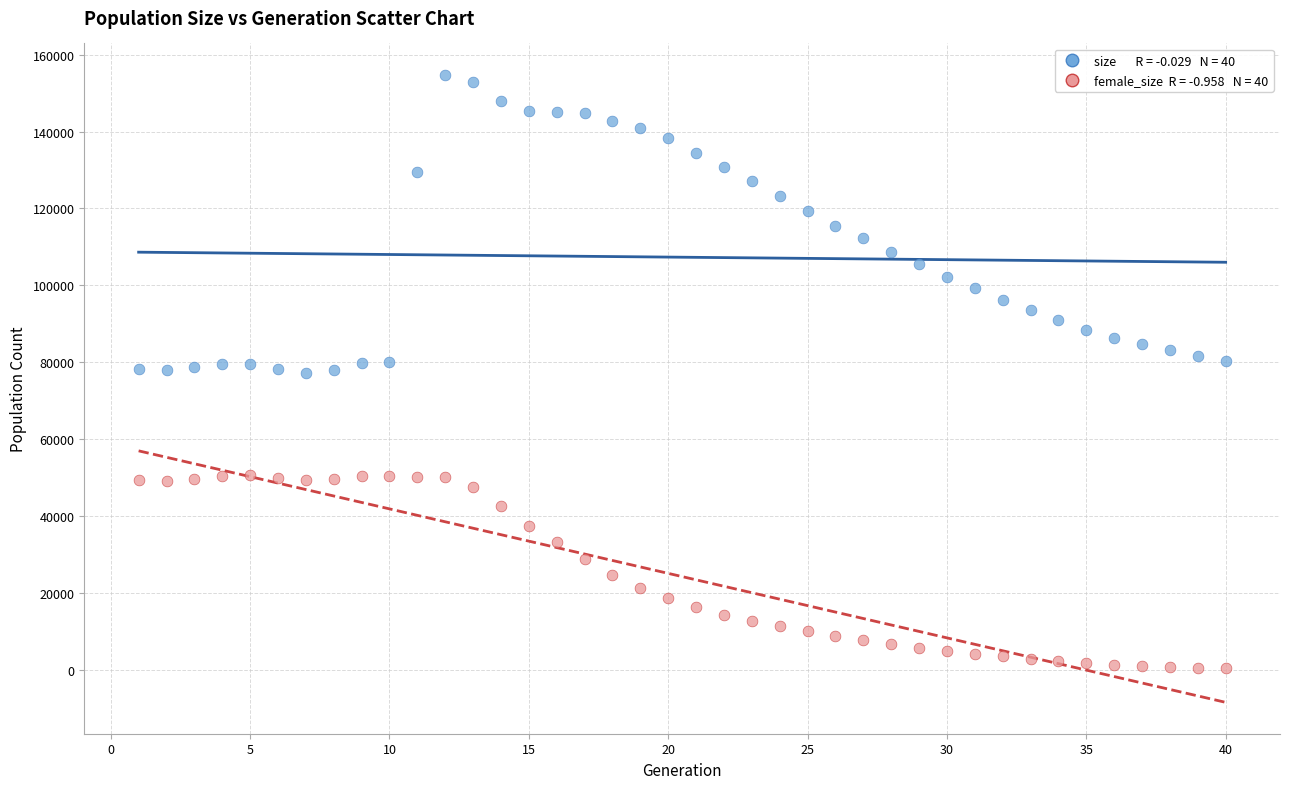

Across all data points, what is the range of X values (max minus min)?

39